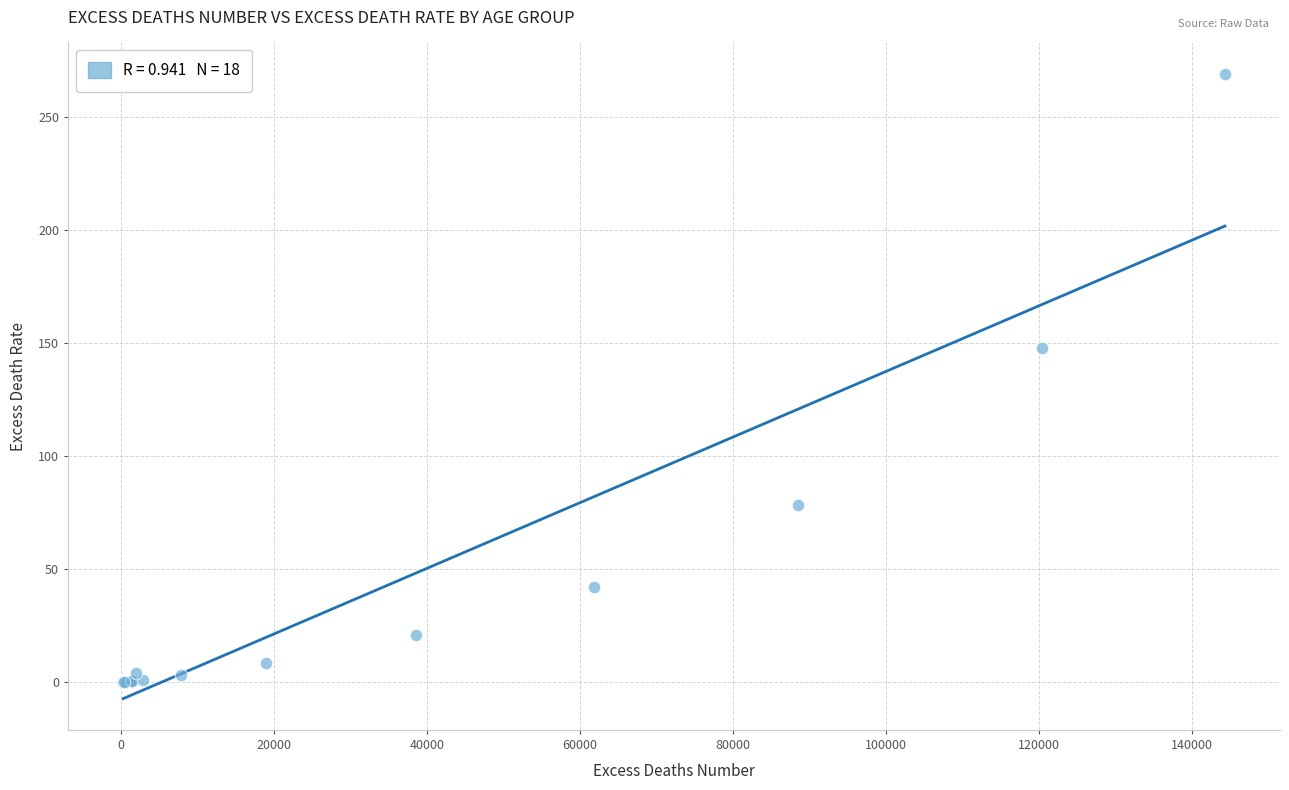

What Y value in the scatter plot is closest to 134?

147.9